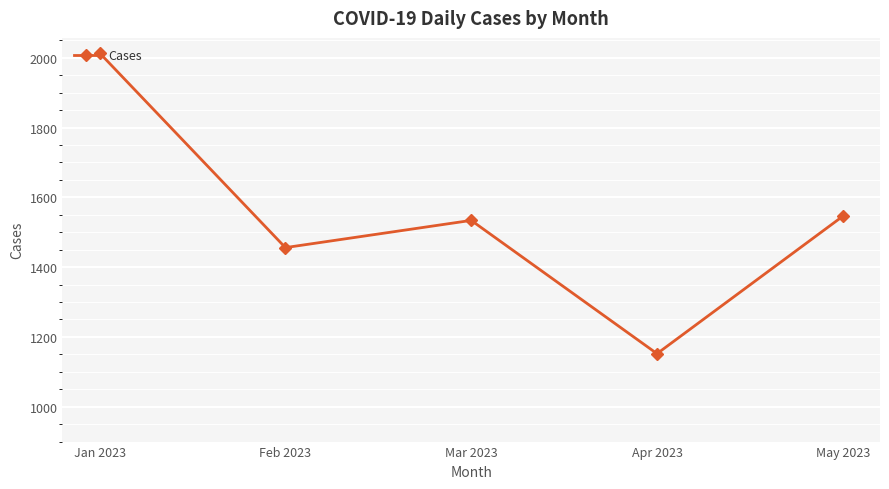

What position from the right is Feb 2023?

4